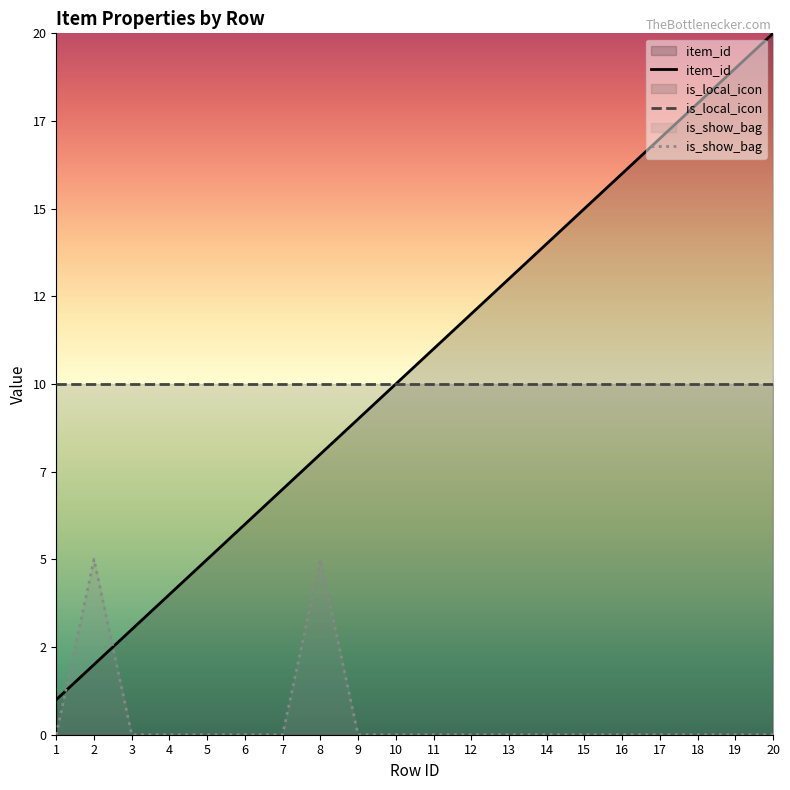

At which category is the sum across all series the highest?

20